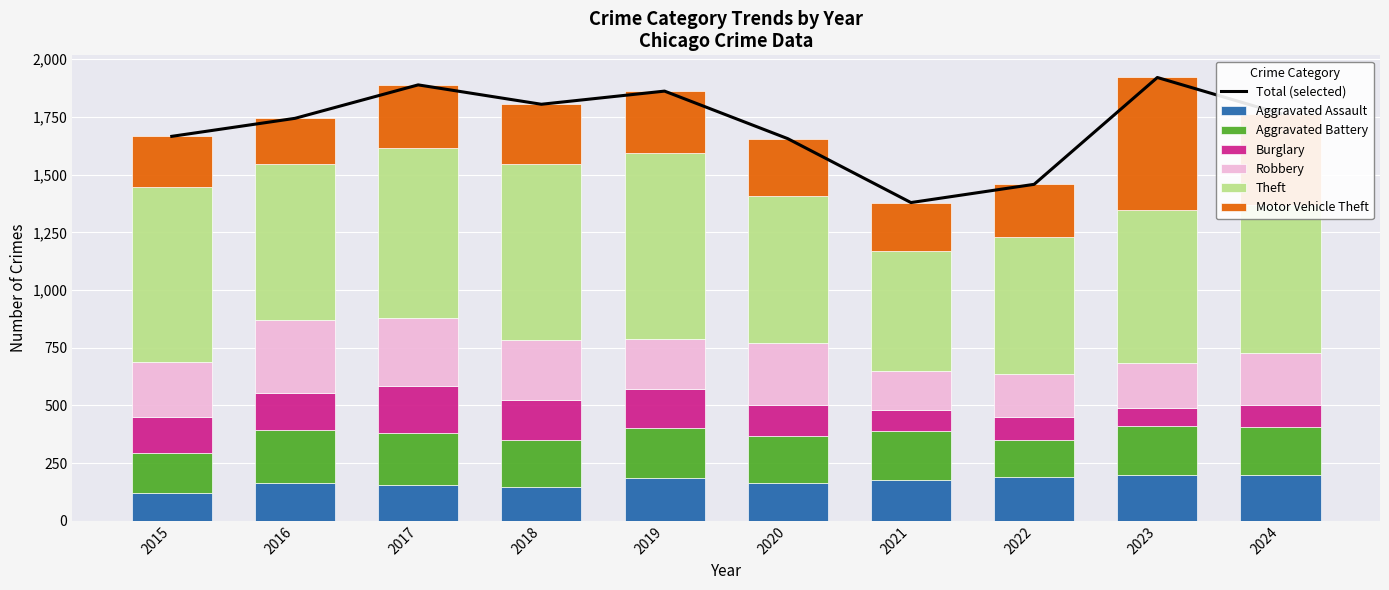

Is the value of Aggravated Assault at 2023 greater than the value of Aggravated Battery at 2021?

No